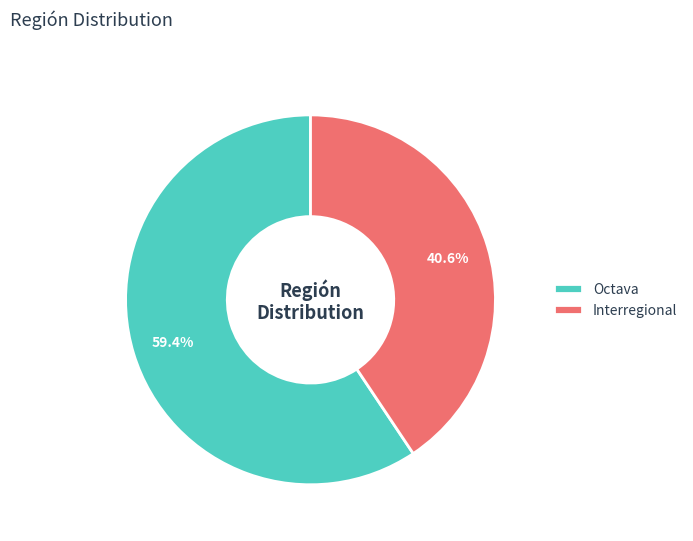

Which has a higher value, Interregional or Octava?

Octava